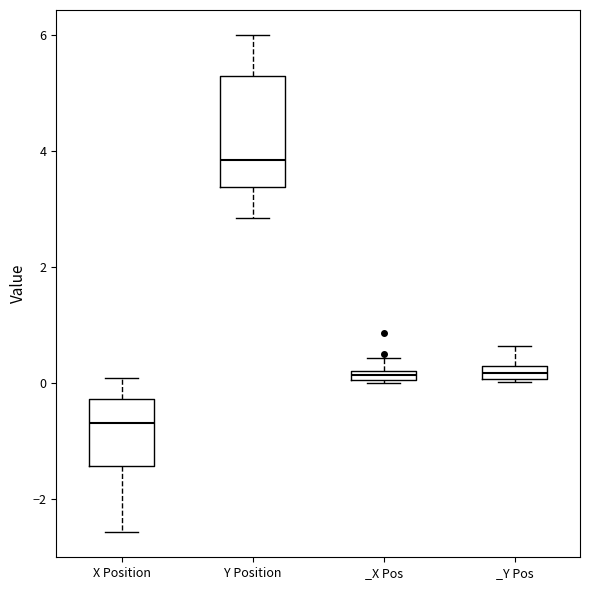

Where is the lower edge of the box for _X Pos on the y-axis? The values are not printed on the chart, so give them approximately, as read against the axis.

0.0